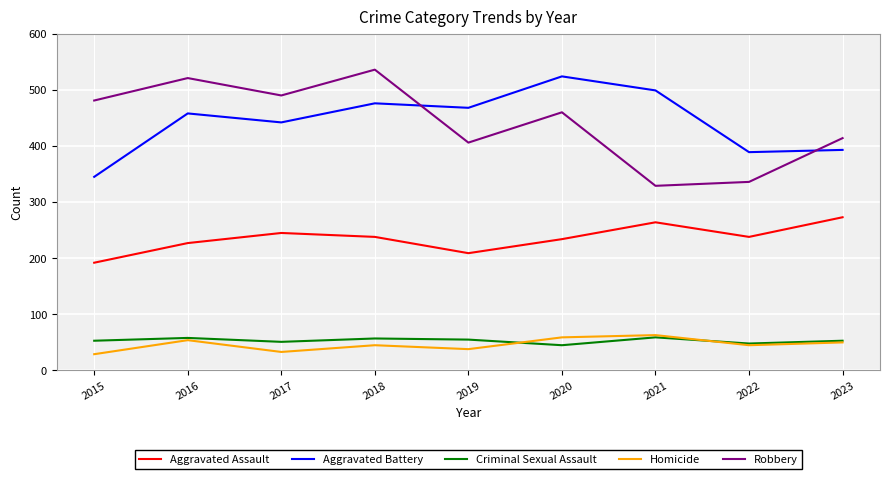

Which series has the largest range (max minus min)?

Robbery